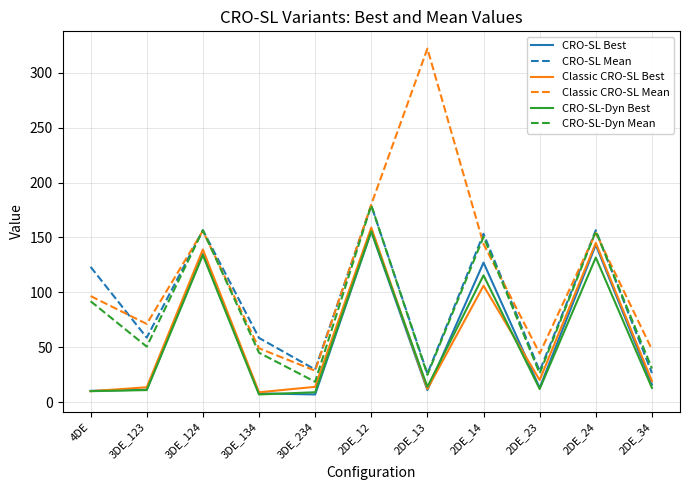

What position from the right is 3DE_234?

7